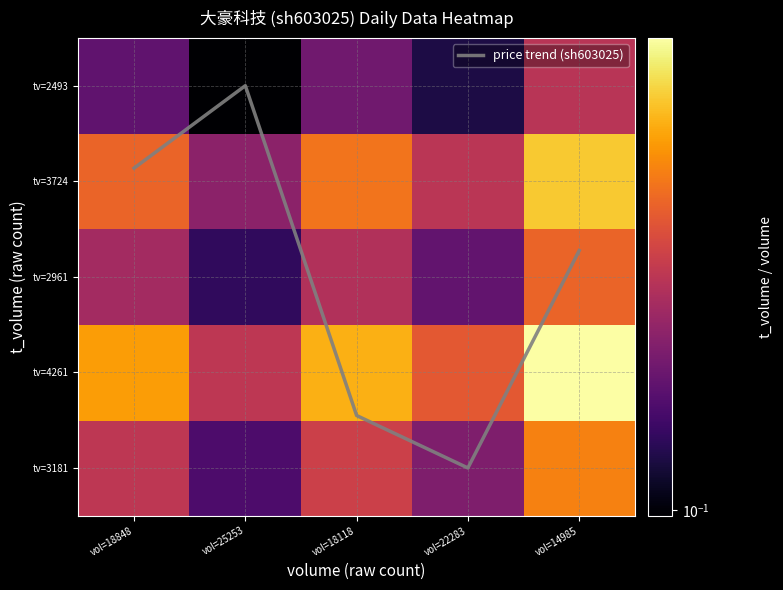

Which series has the largest total across all categories?

price trend (sh603025)